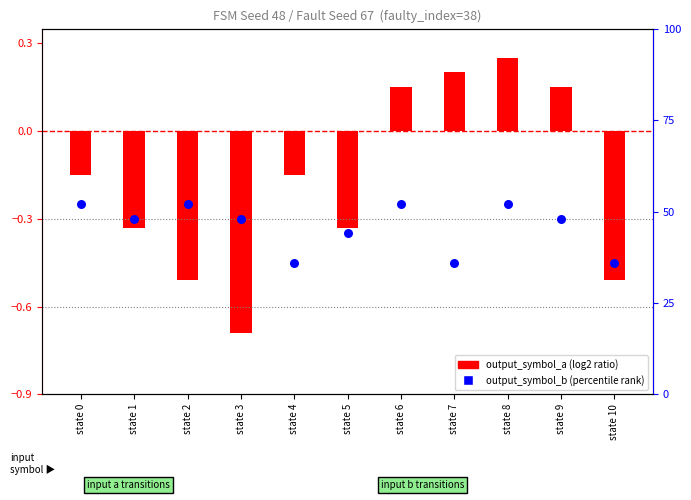

Which has a higher value, state 9 or state 3?

state 9